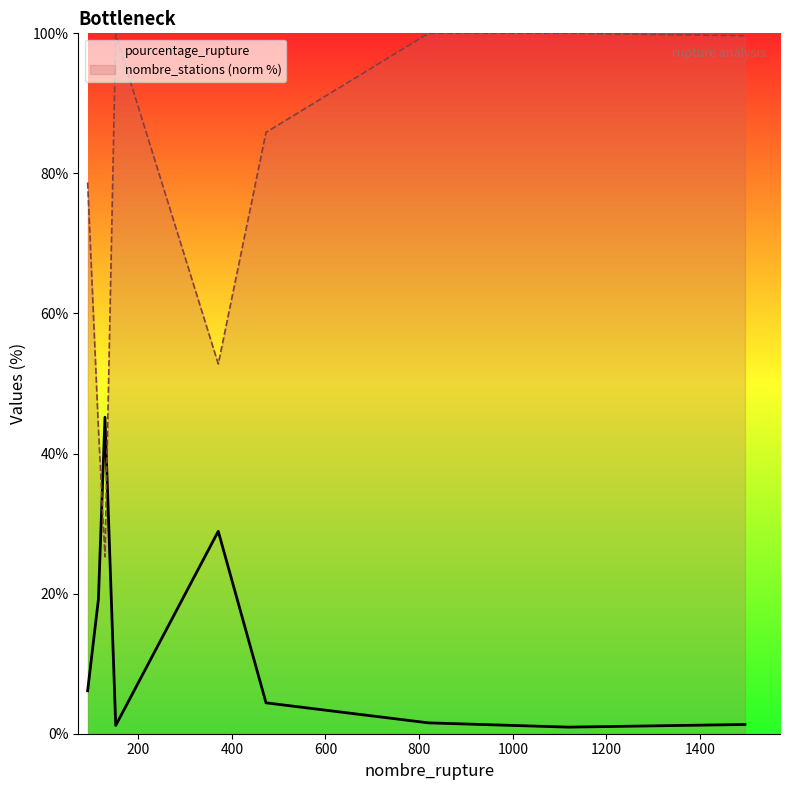

Rank the series by their maximum value, from highest to lowest.

nombre_stations (norm %), pourcentage_rupture